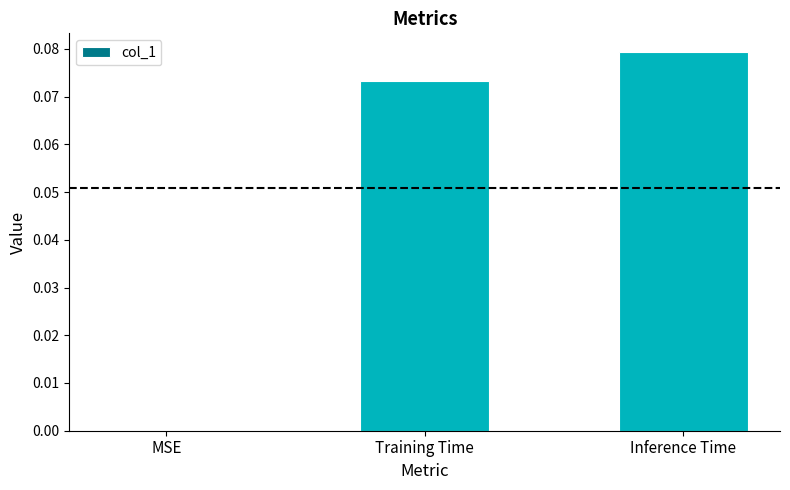

How many distinct data groups are displayed?

1